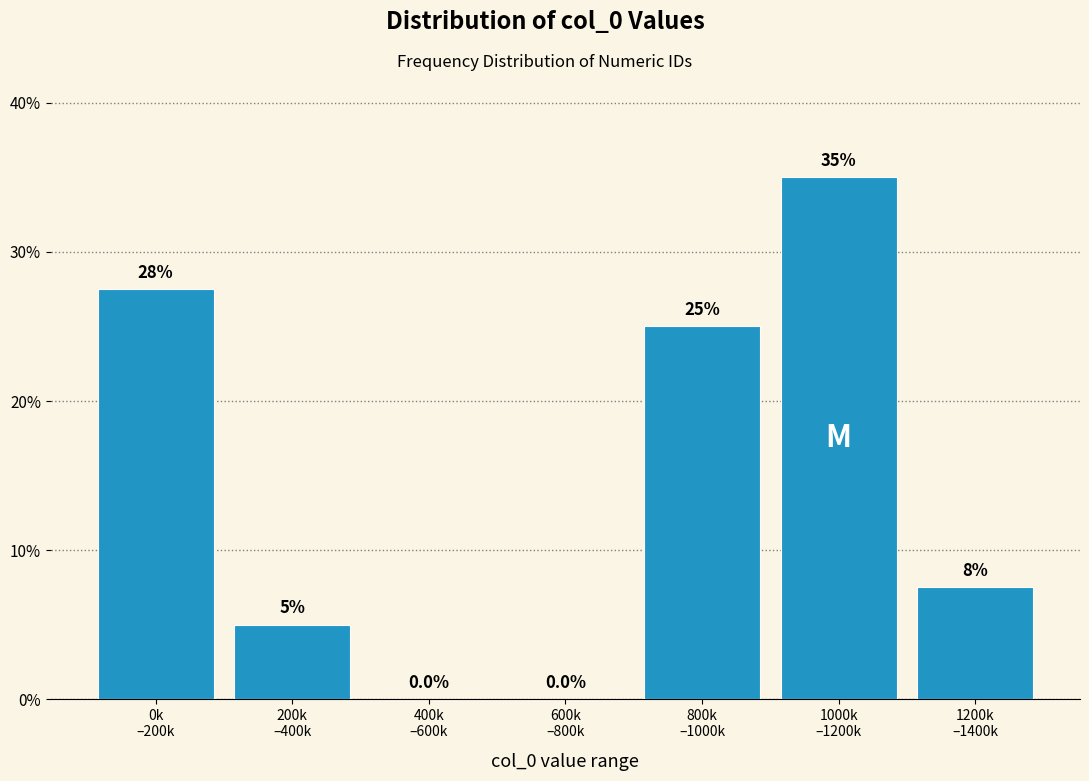

What is the greatest value displayed?

35.0